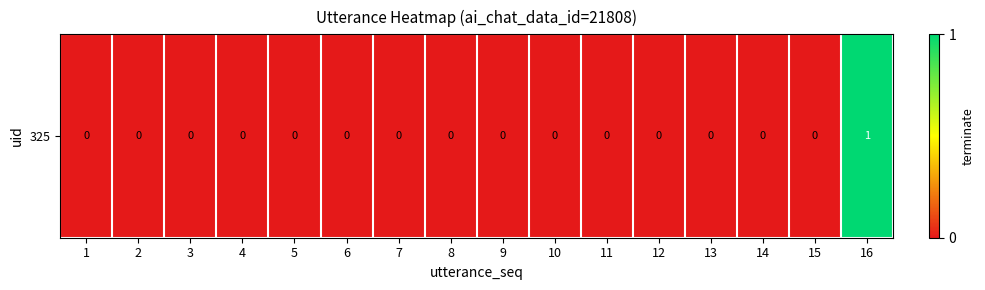

List the labels in order of value, smallest first.

1, 2, 3, 4, 5, 6, 7, 8, 9, 10, 11, 12, 13, 14, 15, 16